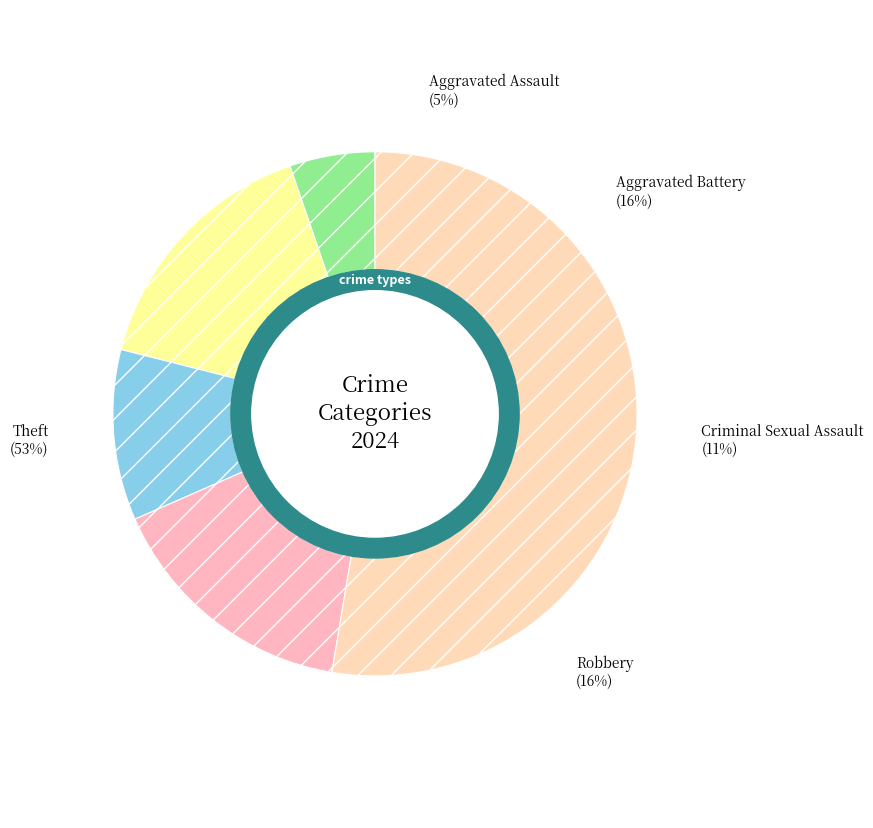

To the nearest percent, what percentage of the pie is Aggravated Assault?

5%